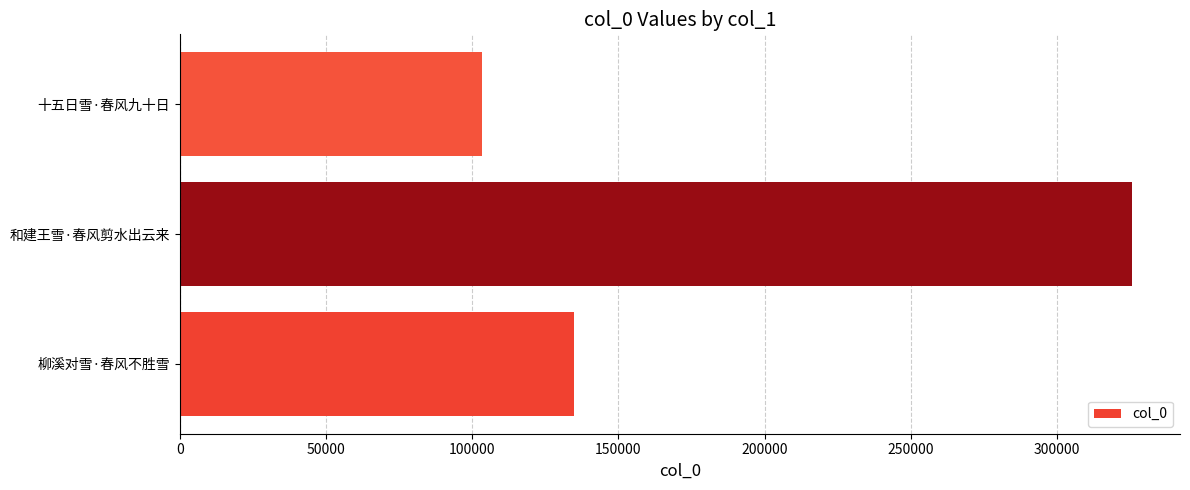

Reading bottom to top, extract all data points from this chart.

柳溪对雪·春风不胜雪=134643	和建王雪·春风剪水出云来=325828	十五日雪·春风九十日=103421